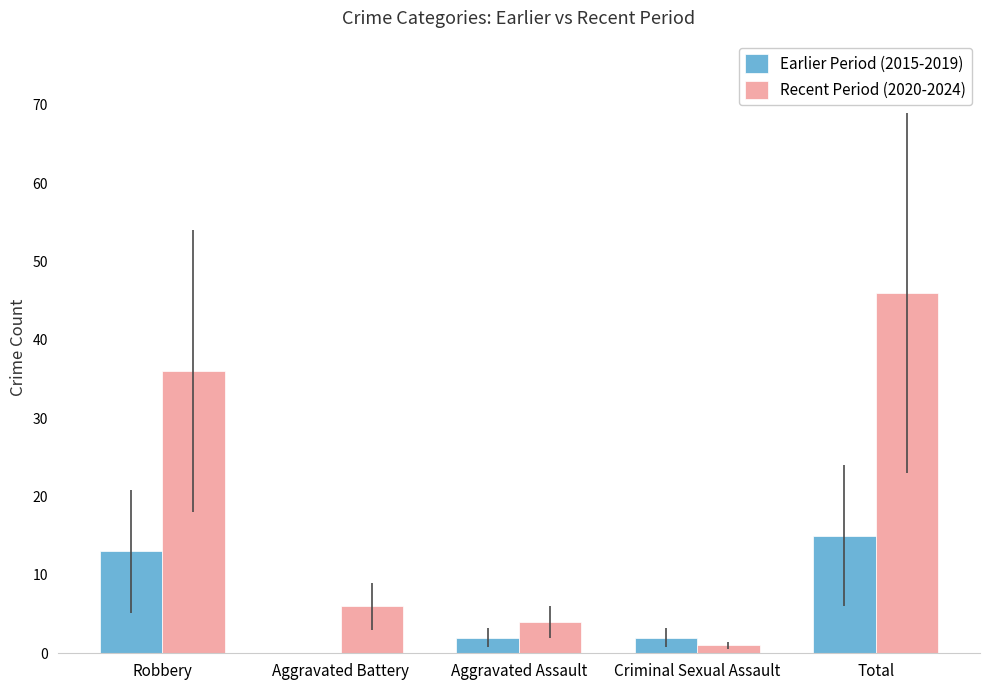

At which category is the sum across all series the highest?

Total